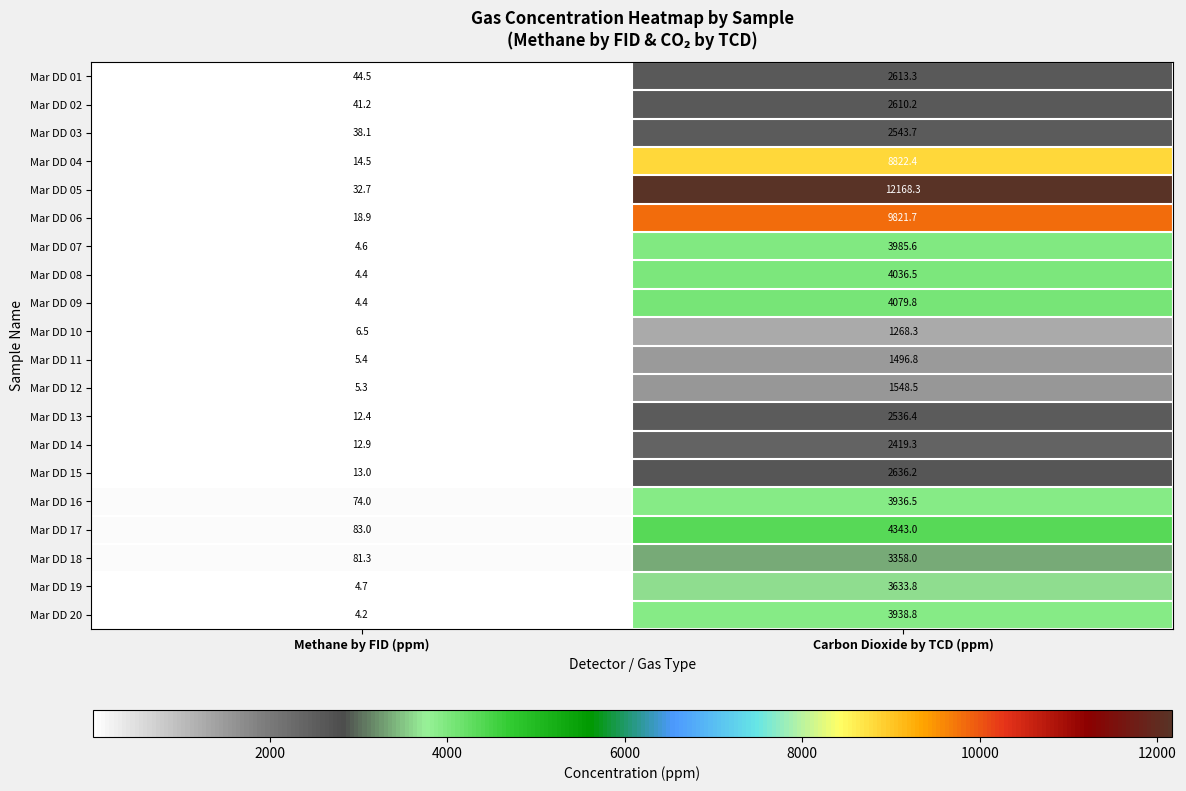

What is the spread (max minus min) of values at Carbon Dioxide by TCD (ppm)?

10900.0